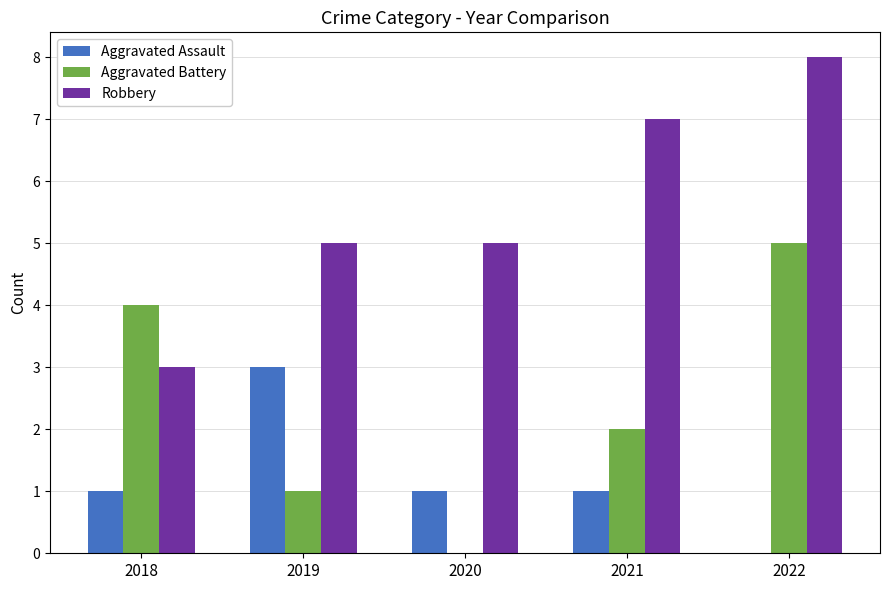

Reading right to left, list all the values displayed in this chart.

Aggravated Assault: 0	1	1	3	1
Aggravated Battery: 5	2	0	1	4
Robbery: 8	7	5	5	3